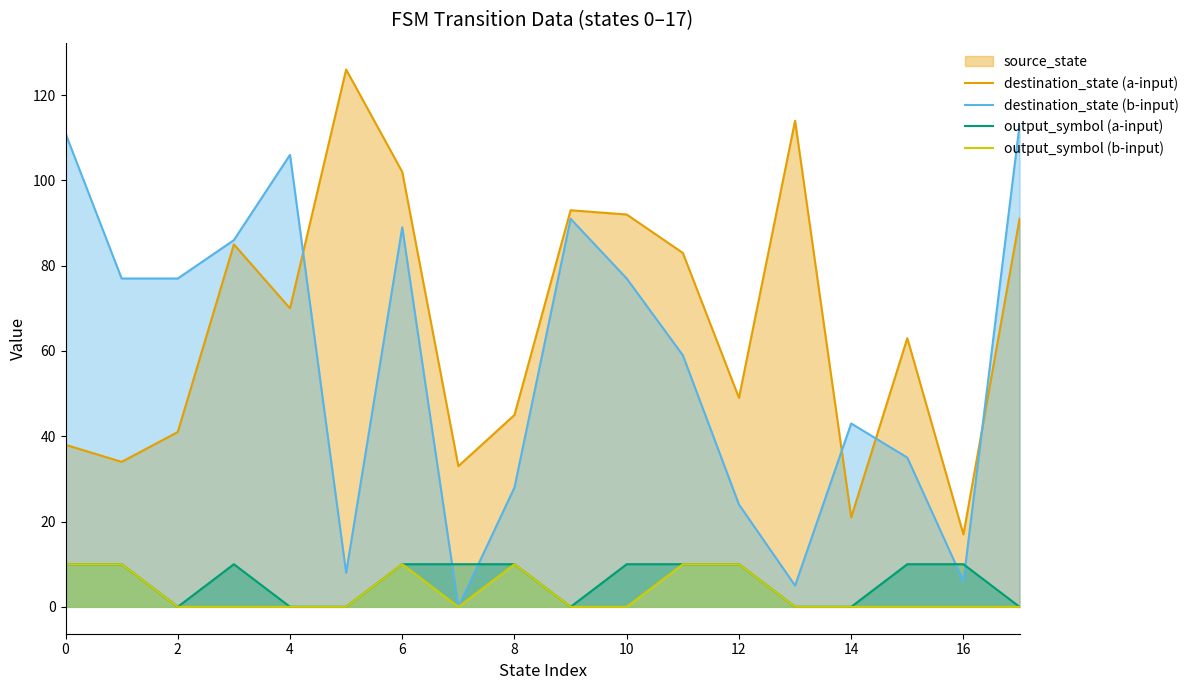

What is the lowest value of the destination_state (a-input) series?

17